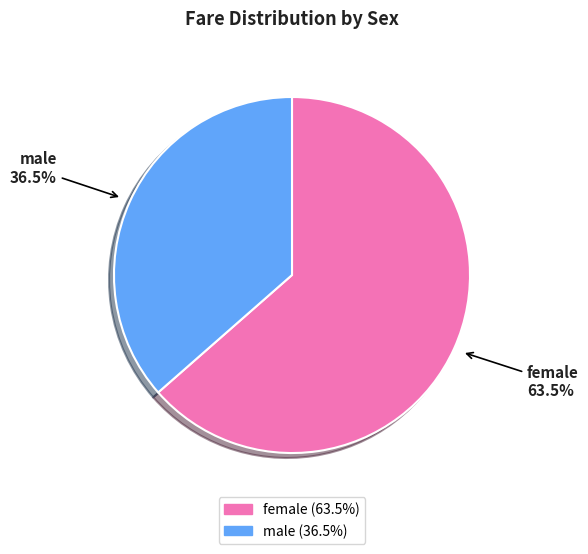

Approximately how many times larger is the value at female compared to male?

1.7